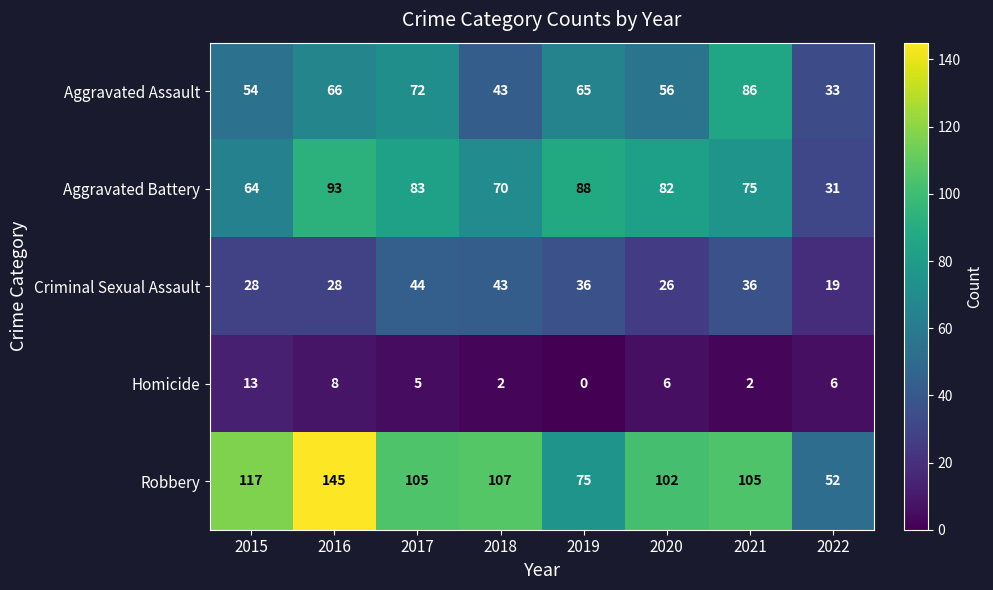

At how many categories does at least one series exceed 13?

8